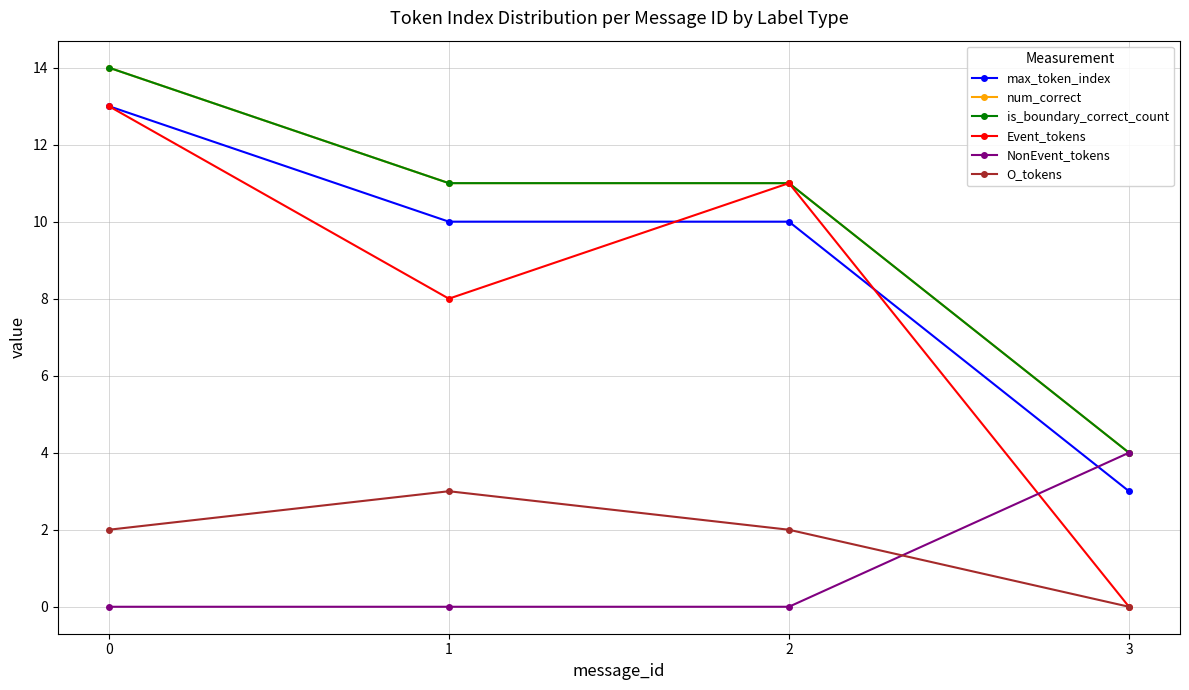

How many O_tokens values are between 2 and 3?

3